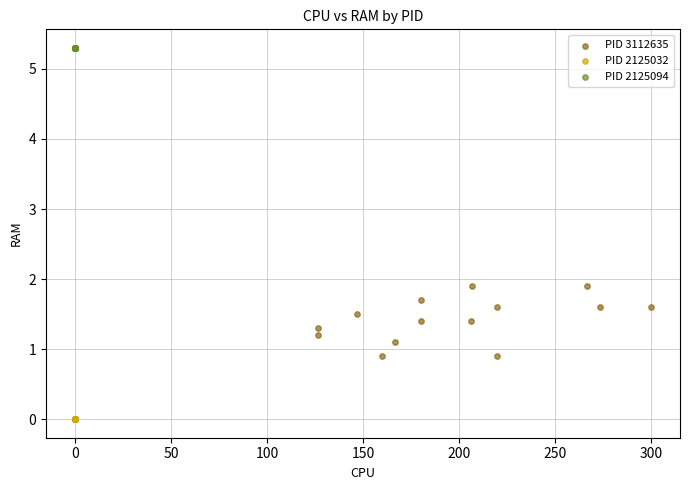

Which series contains the highest Y value?

PID 2125094